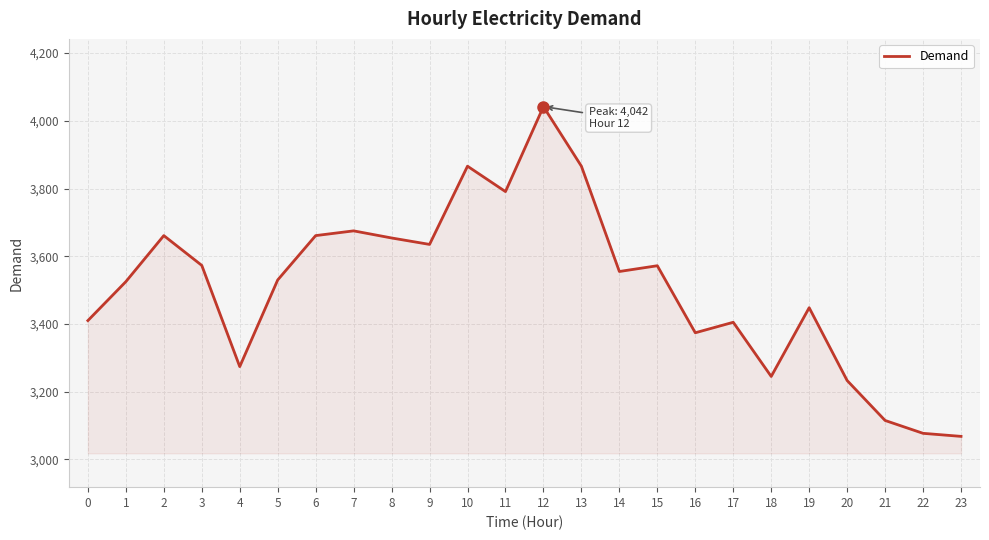

What is the difference between the values at 19 and 7?

227